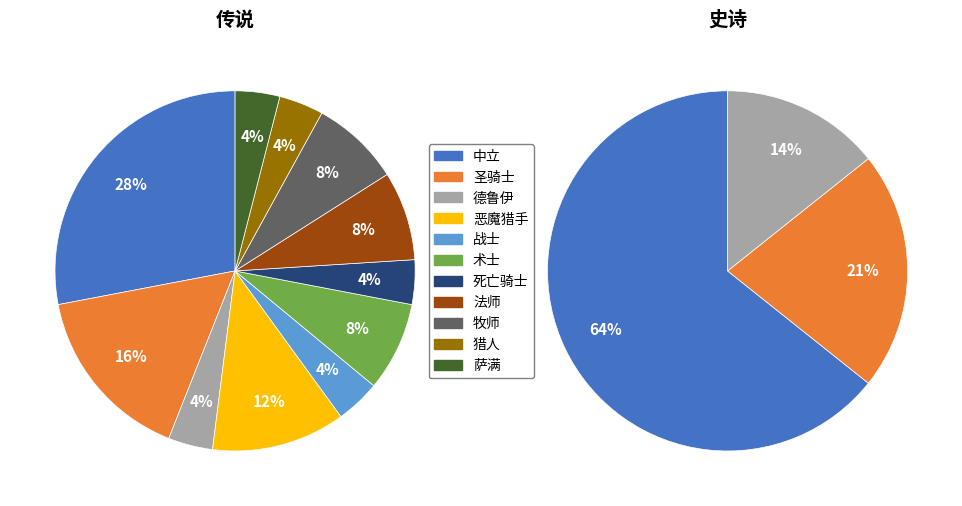

How many slices are in this pie chart?

11